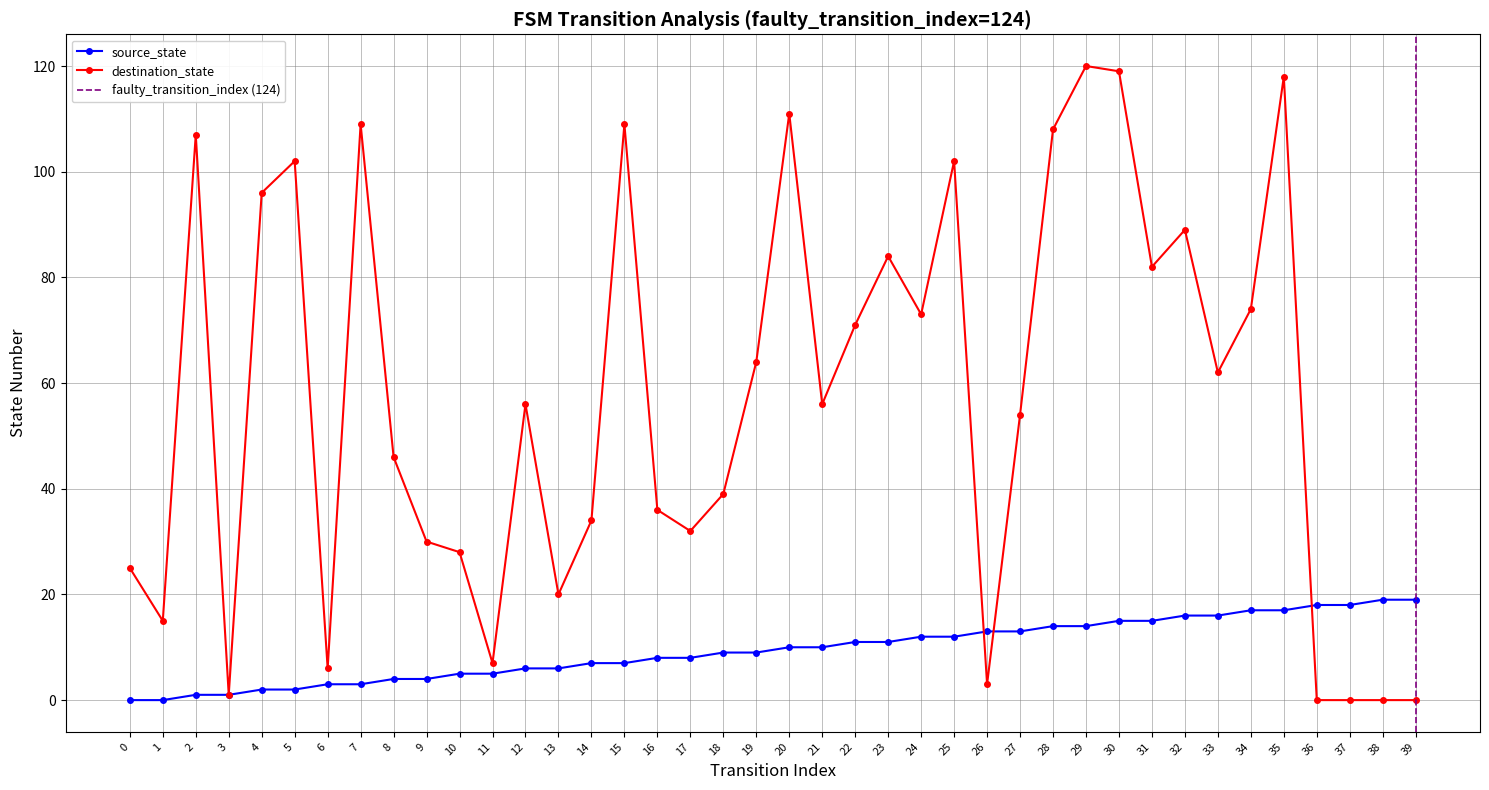

At which label does source_state first exceed 10?

22